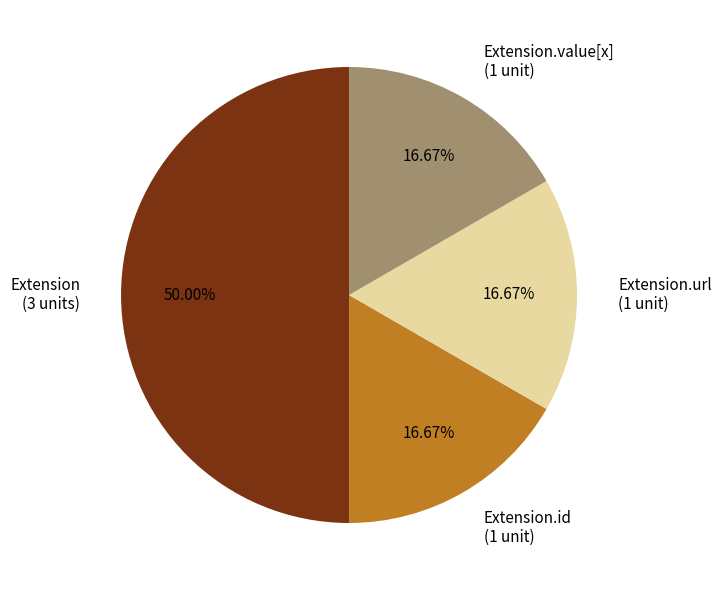

How many slices are in this pie chart?

4